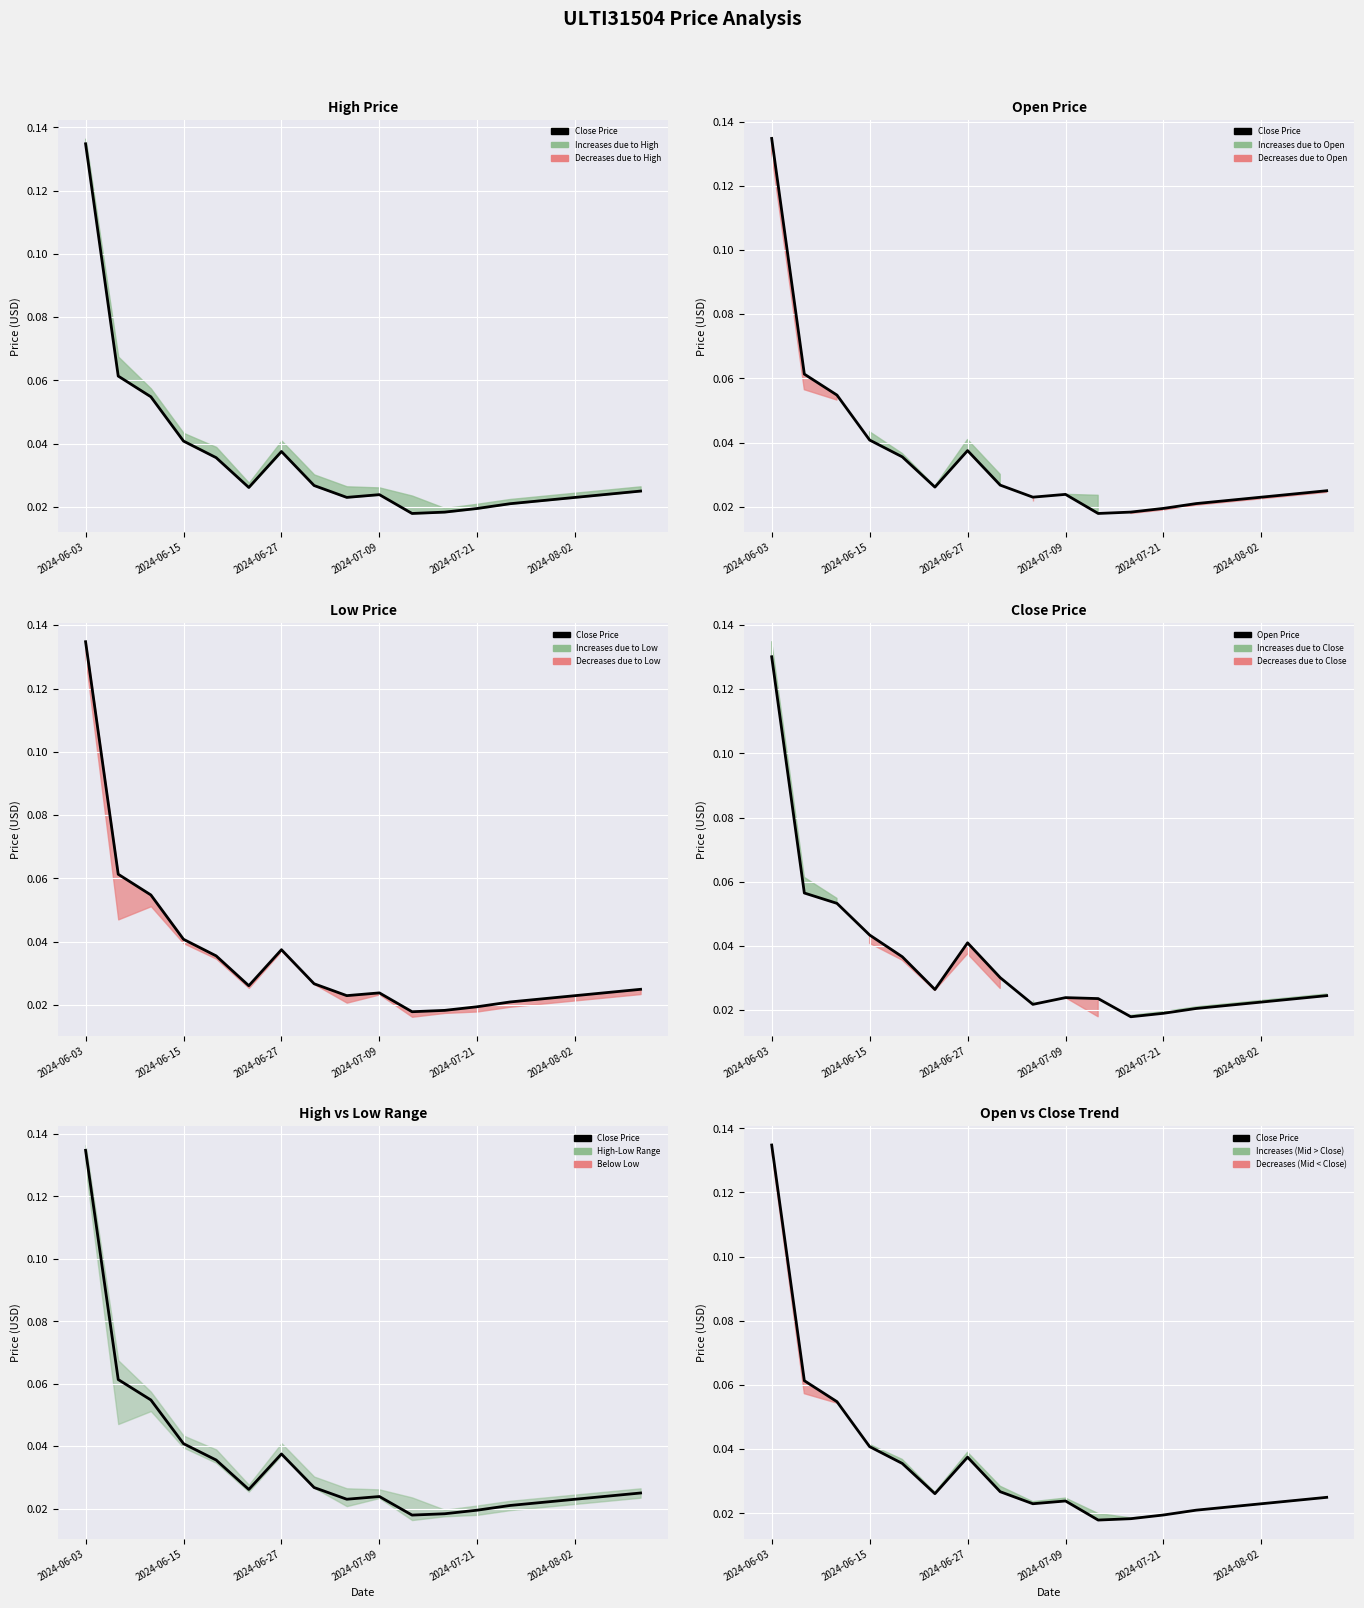

True or false: Open Price and Close Price cross at least once.

True